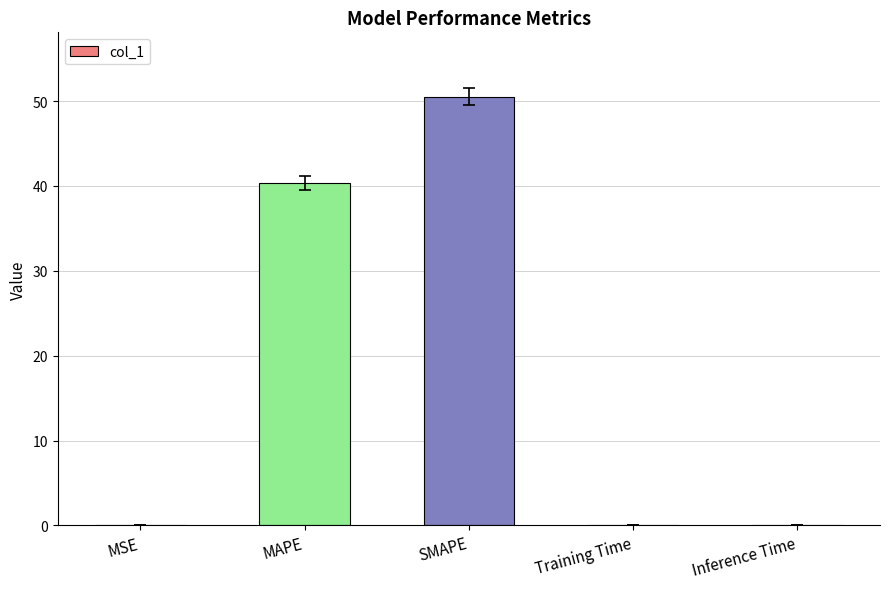

The chart shows a value of 0.0 at Training Time. True or false?

True